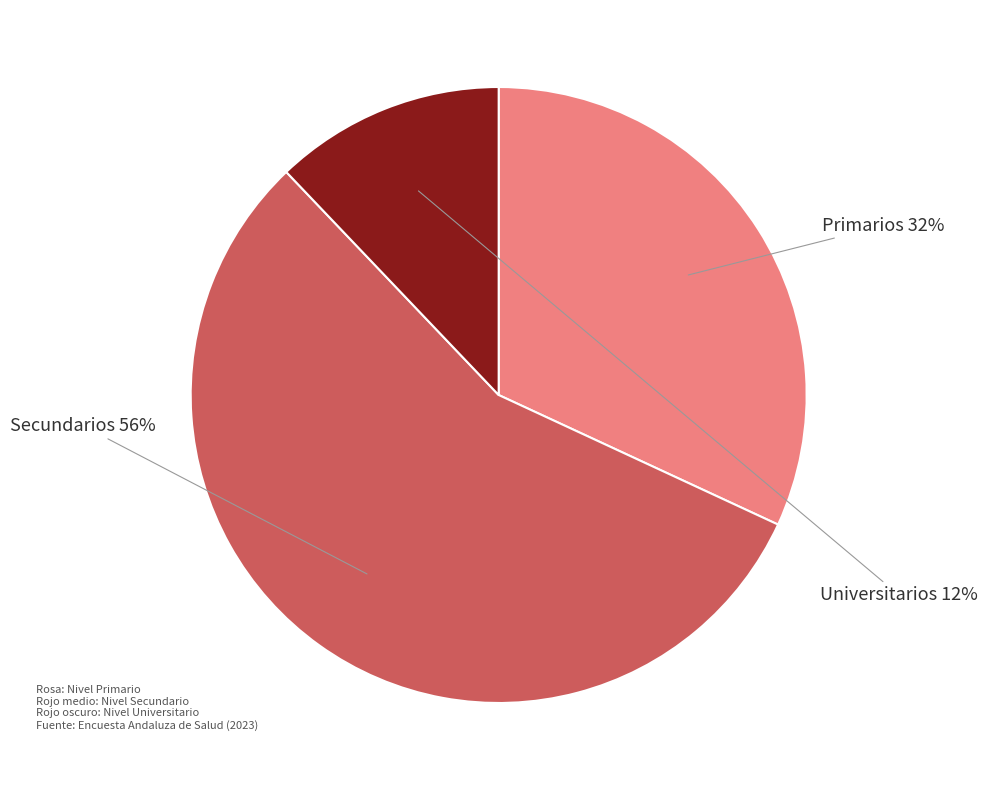

Which slice is the smallest?

Universitarios